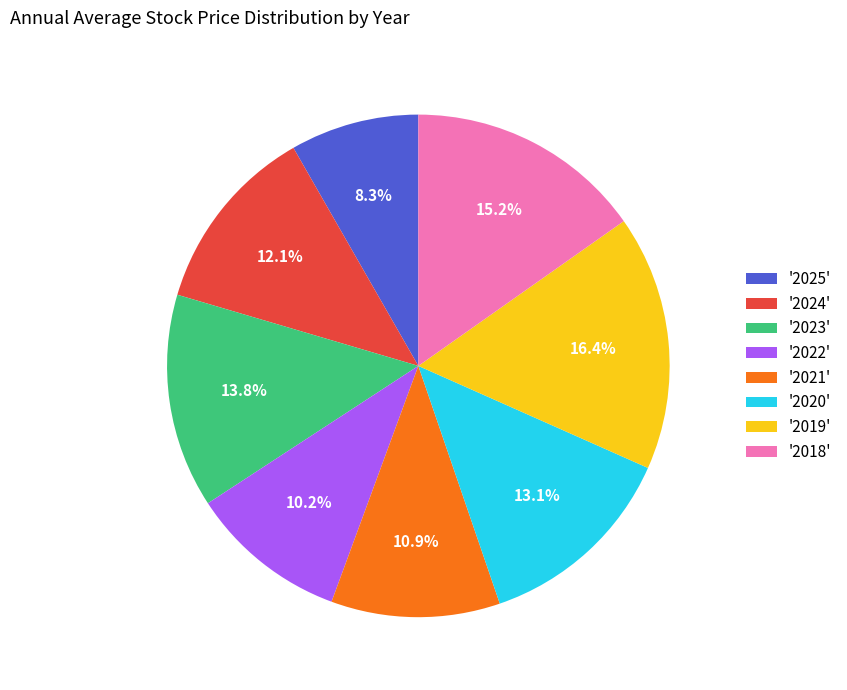

Combined, do '2022' and '2018' account for over 50%?

No